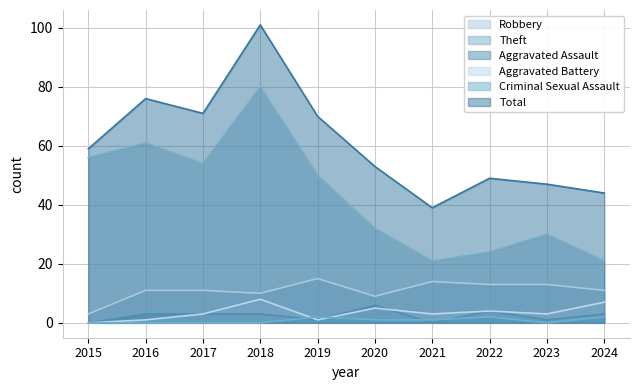

Which category has the lowest value in the Robbery series?

2015